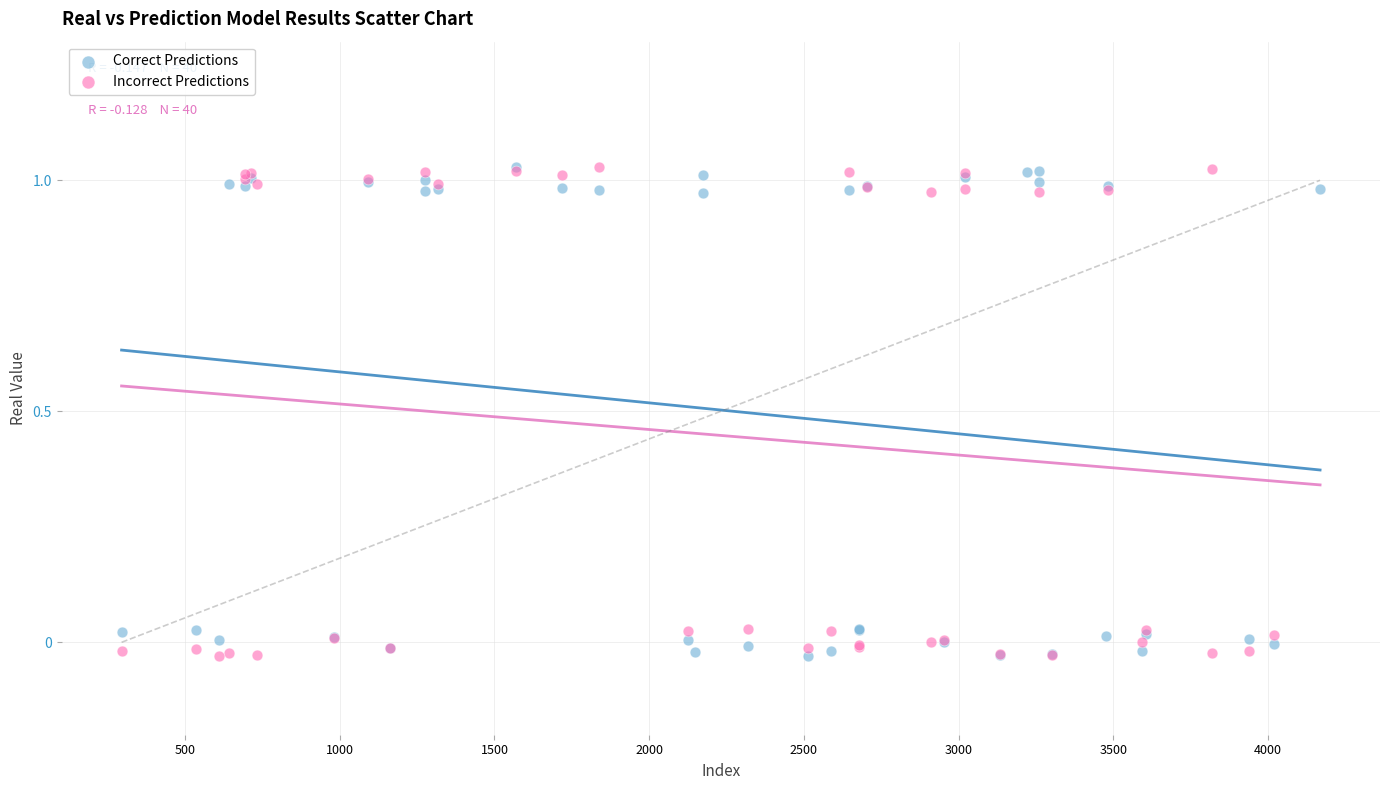

What are all the series names shown in the legend?

Correct Predictions, Incorrect Predictions